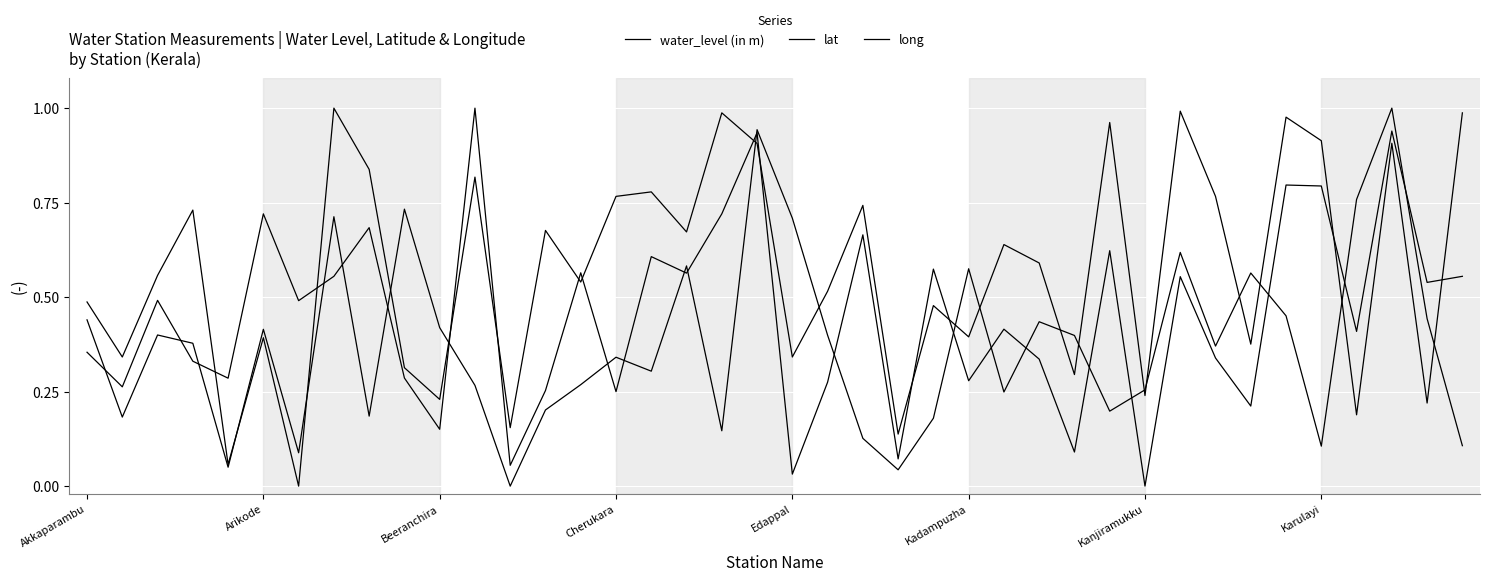

Does the chart display data point markers on the line(s)?

No